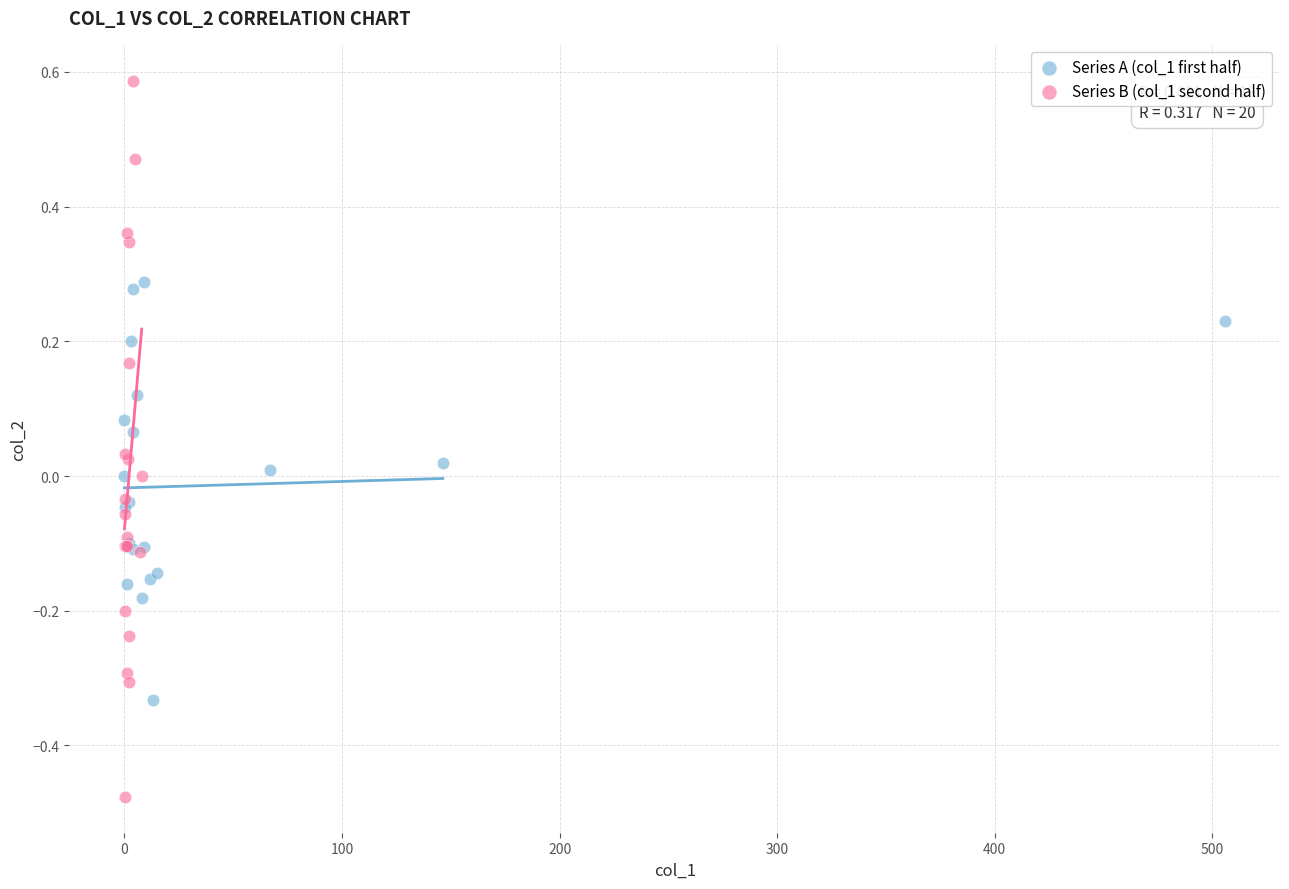

Which series has the widest spread of Y values?

Series B (col_1 second half)